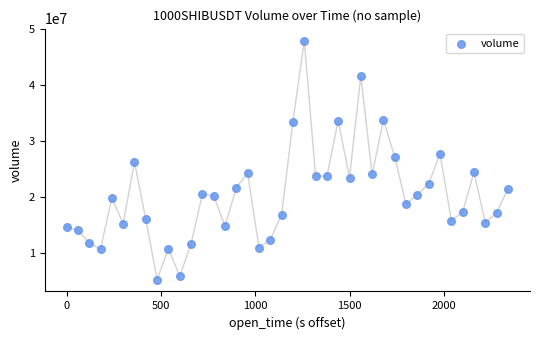

What is the range of Y values (max minus min)?

42684690